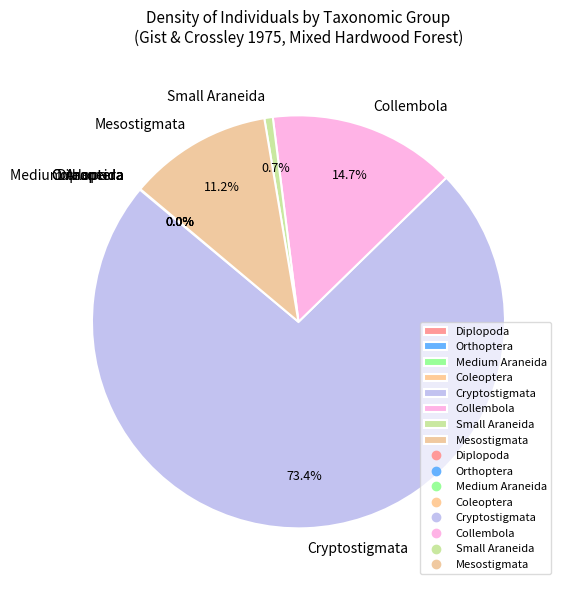

What is the largest slice in the pie chart?

Cryptostigmata